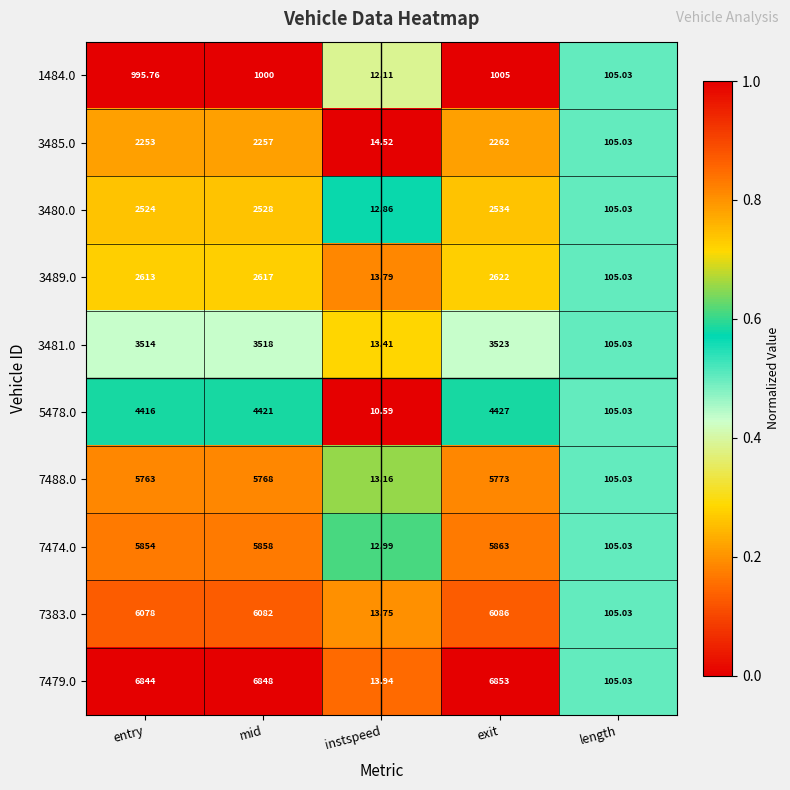

Which category has the highest value in the 3489.0 series?

exit